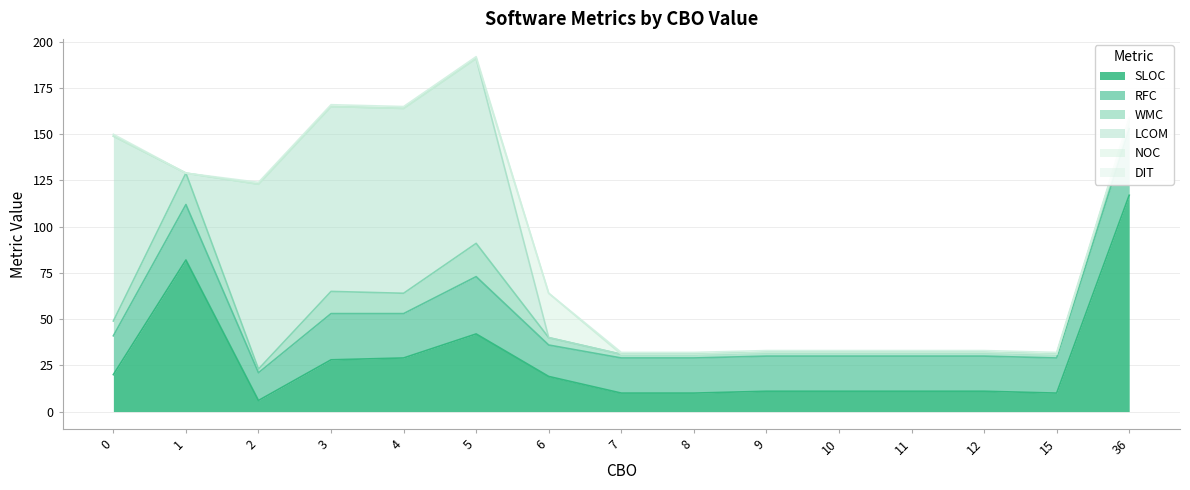

How many series are shown in this chart?

6